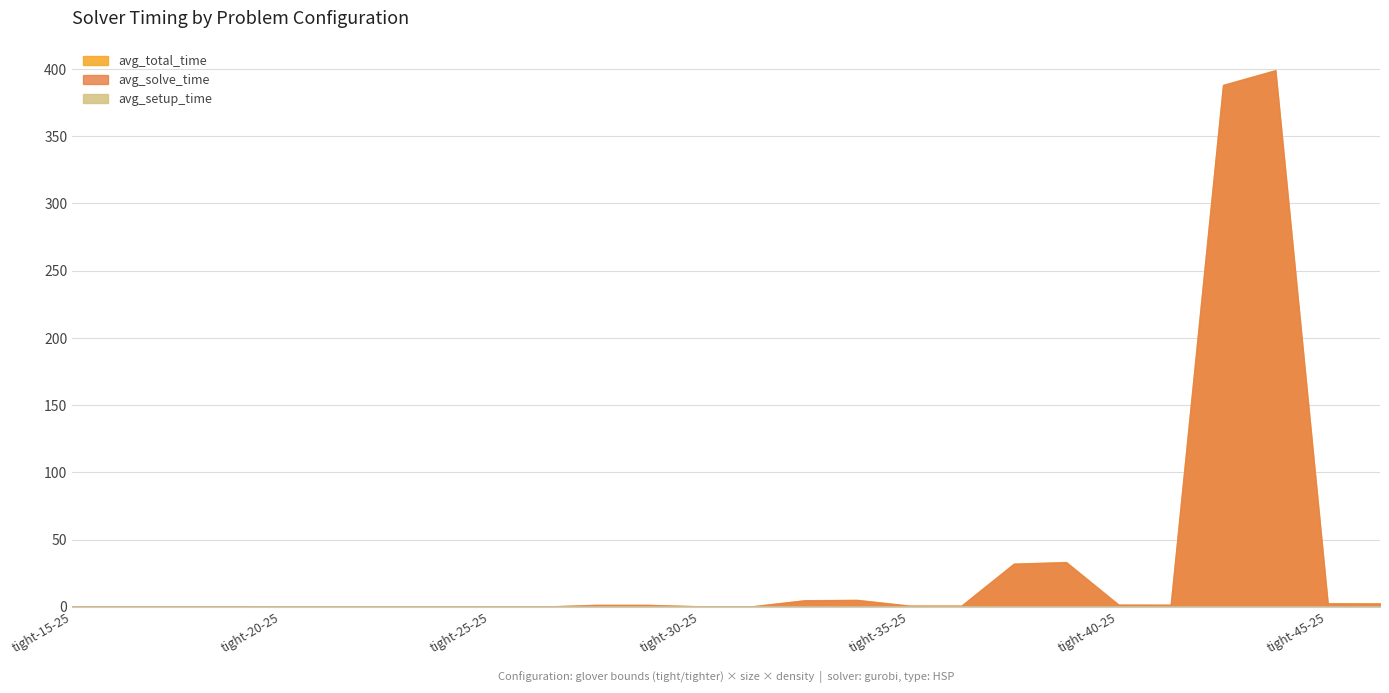

Reading left to right, transcribe all the data shown in this chart.

avg_setup_time: 0.0	0.0	0.0	0.0	0.1	0.1	0.1	0.1	0.1	0.1	0.1	0.1	0.1	0.1	0.1	0.1	0.2	0.2	0.2	0.2	0.2	0.2	0.2	0.2	0.3	0.3
avg_solve_time: 0.0	0.0	0.0	0.0	0.0	0.0	0.1	0.1	0.1	0.1	1.3	1.3	0.2	0.2	4.7	5.0	0.7	0.7	31.9	33.1	1.4	1.4	388.0	399.0	2.4	2.3
avg_total_time: 0.0	0.0	0.1	0.1	0.1	0.1	0.2	0.2	0.1	0.1	1.4	1.4	0.4	0.4	4.8	5.1	0.9	0.9	32.1	33.3	1.6	1.6	388.2	399.2	2.7	2.6